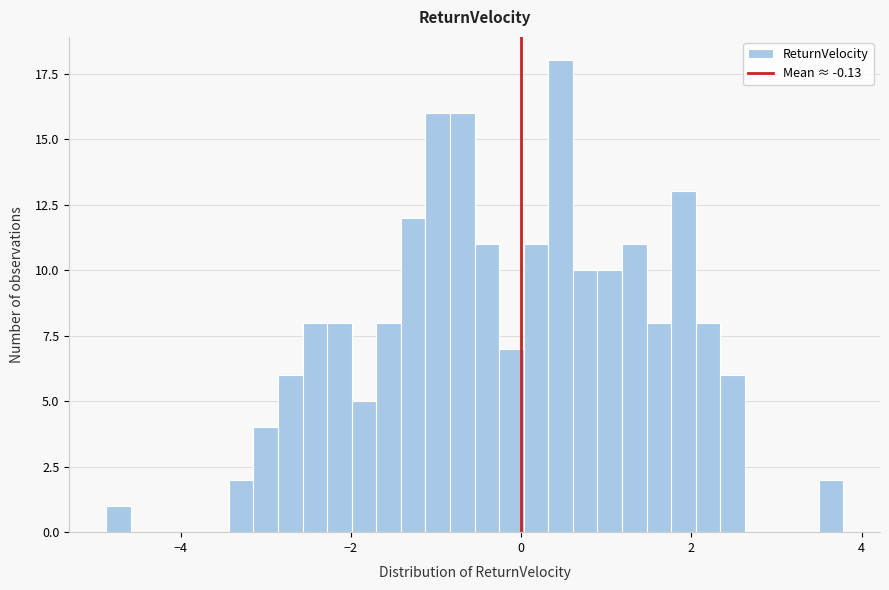

Around what value on the x-axis is the tallest bar? Give the approximate position of its centre, as read against the axis.

0.4